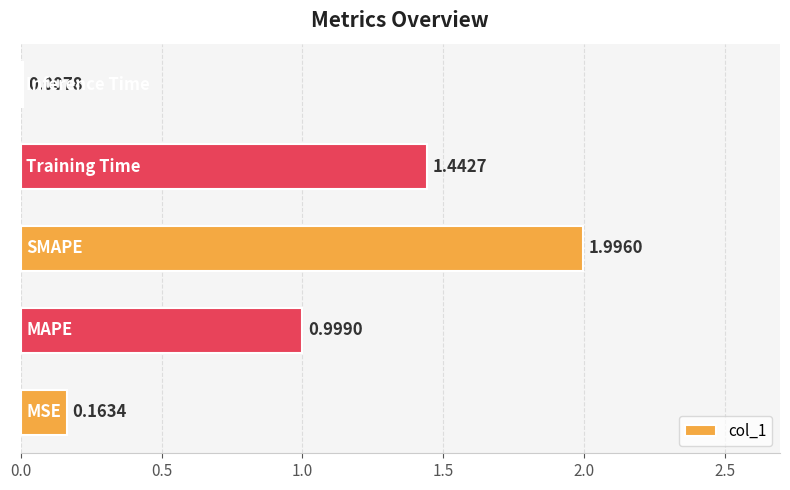

What is the sum of all values?

4.6